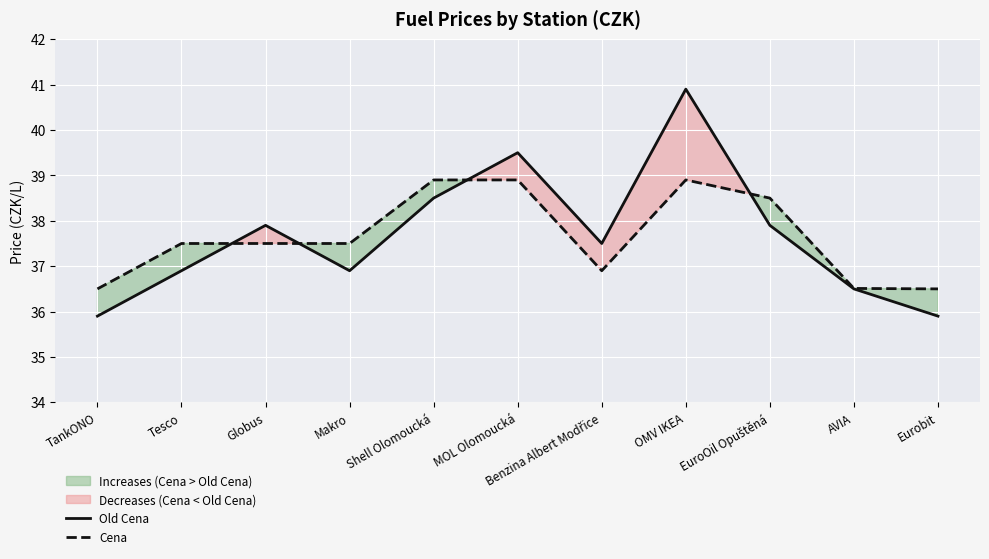

Which series has the largest total across all categories?

Old Cena